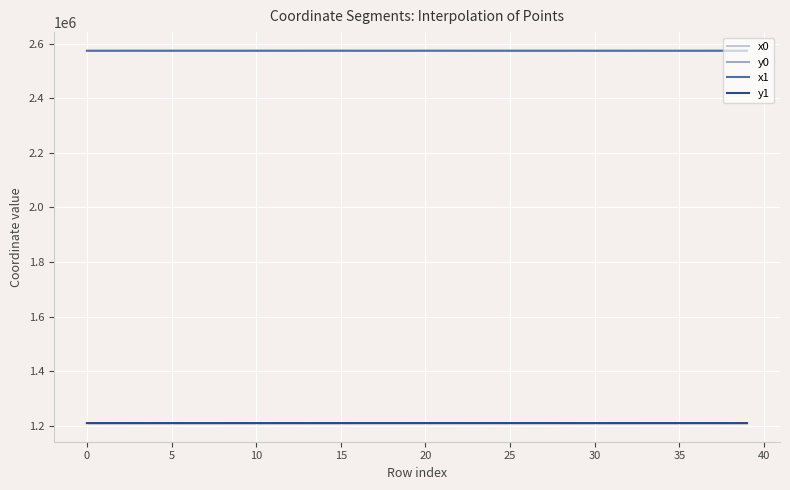

Is it true that y1 equals 1865571.0 at 35?

False